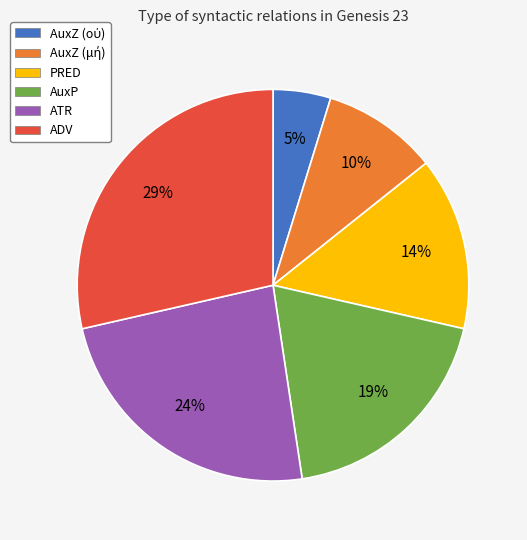

What is the ratio of the value at ADV to the value at AuxP?

1.5